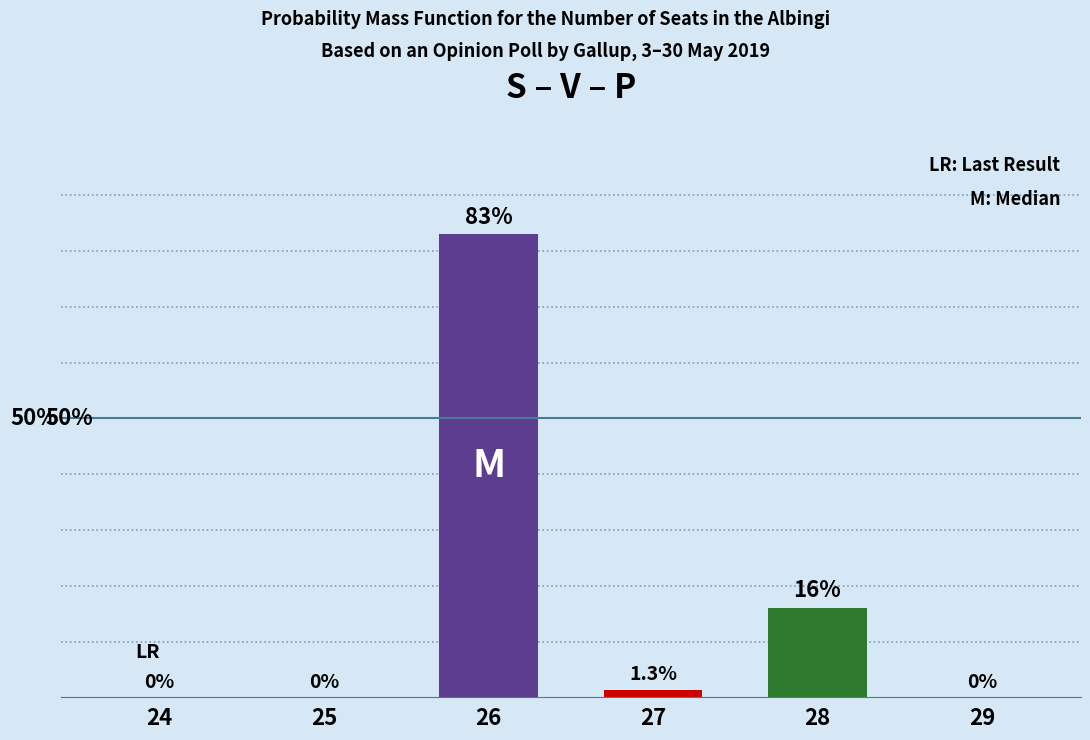

The value at 27 is 0.3. True or false?

False